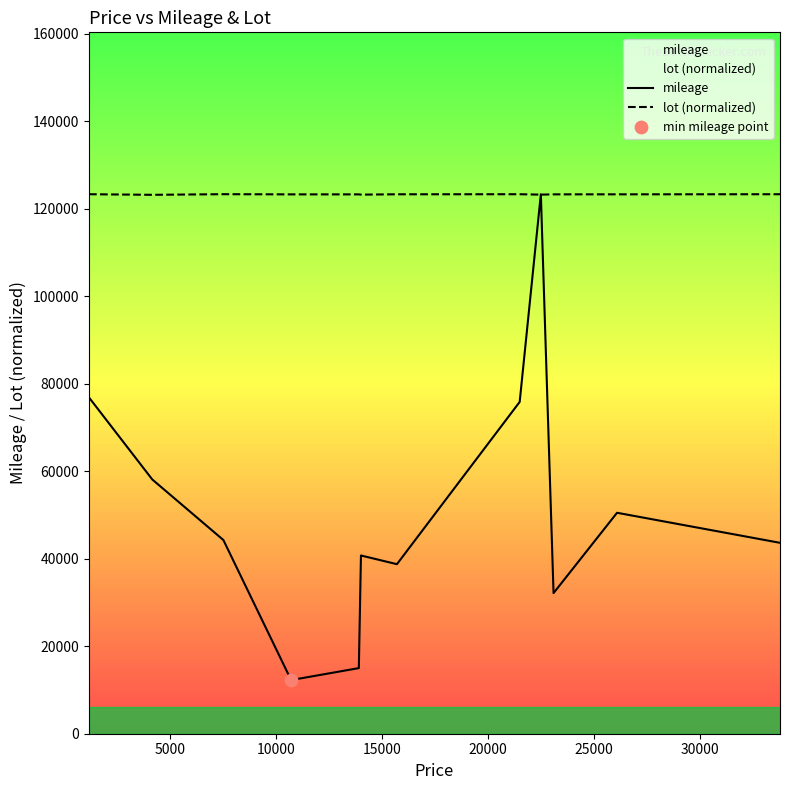

What are all the series names shown in the legend?

mileage, lot (normalized)